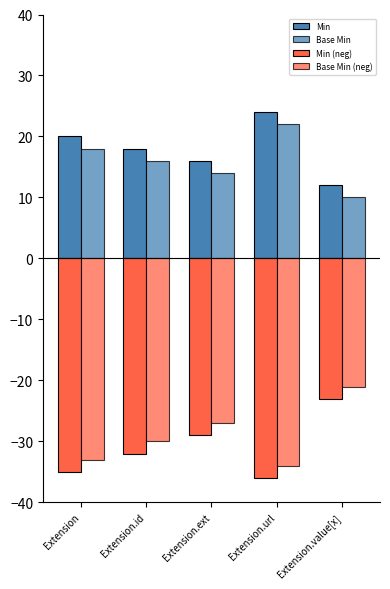

Which label corresponds to the smallest value in the chart?

Extension.url